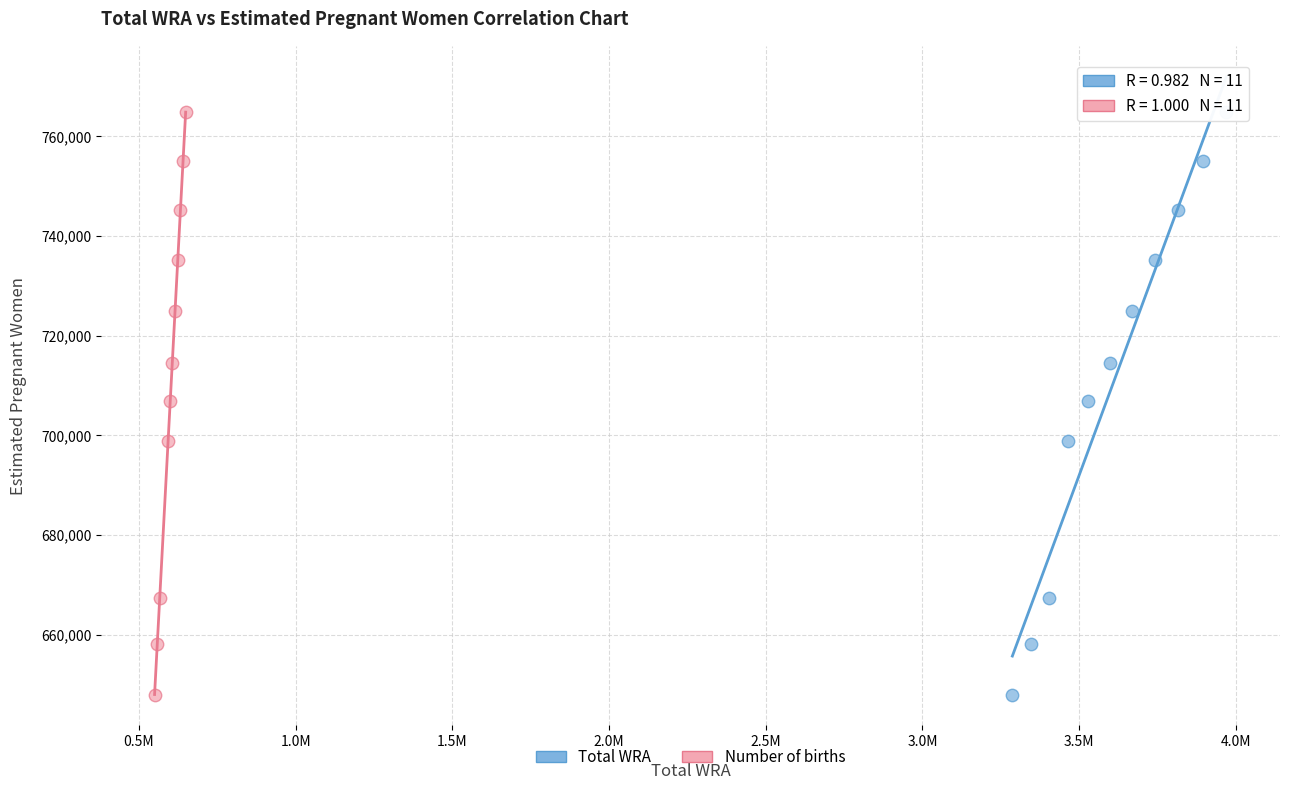

What are all the series names shown in the legend?

Total WRA, Number of births